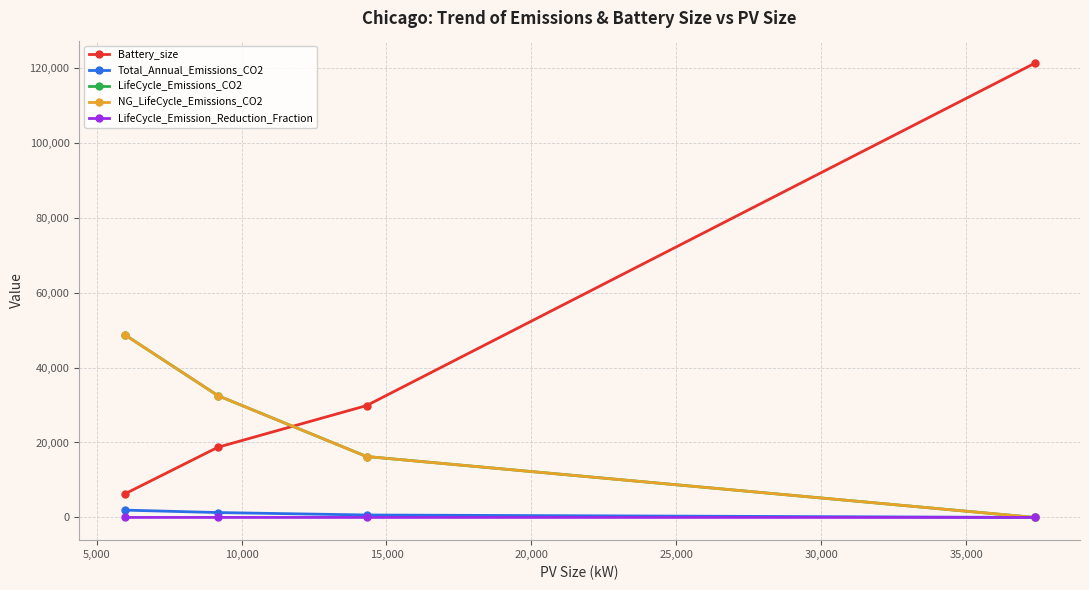

How many values in NG_LifeCycle_Emissions_CO2 are above zero?

3